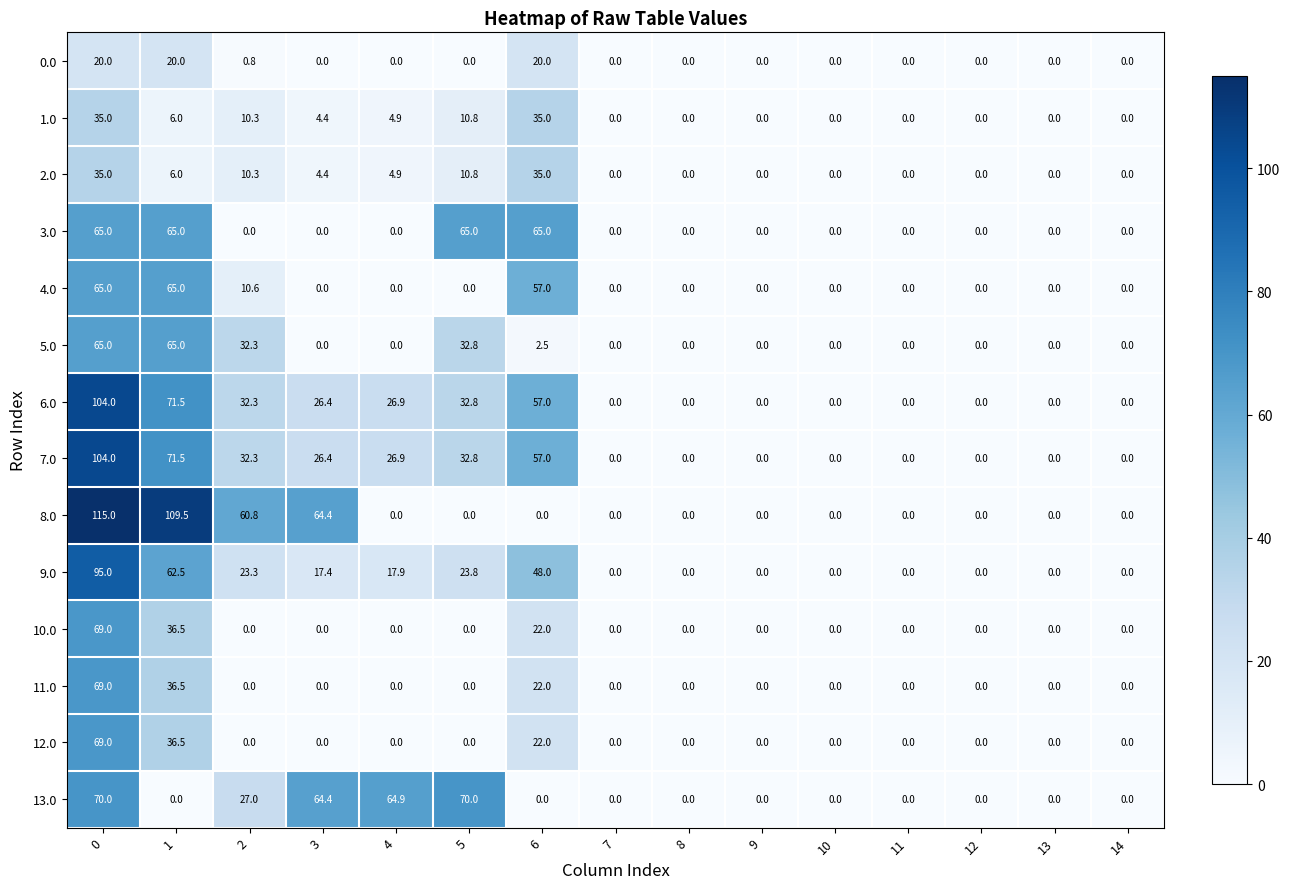

Is the value of 7.0 at 4 greater than the value of 12.0 at 1?

No